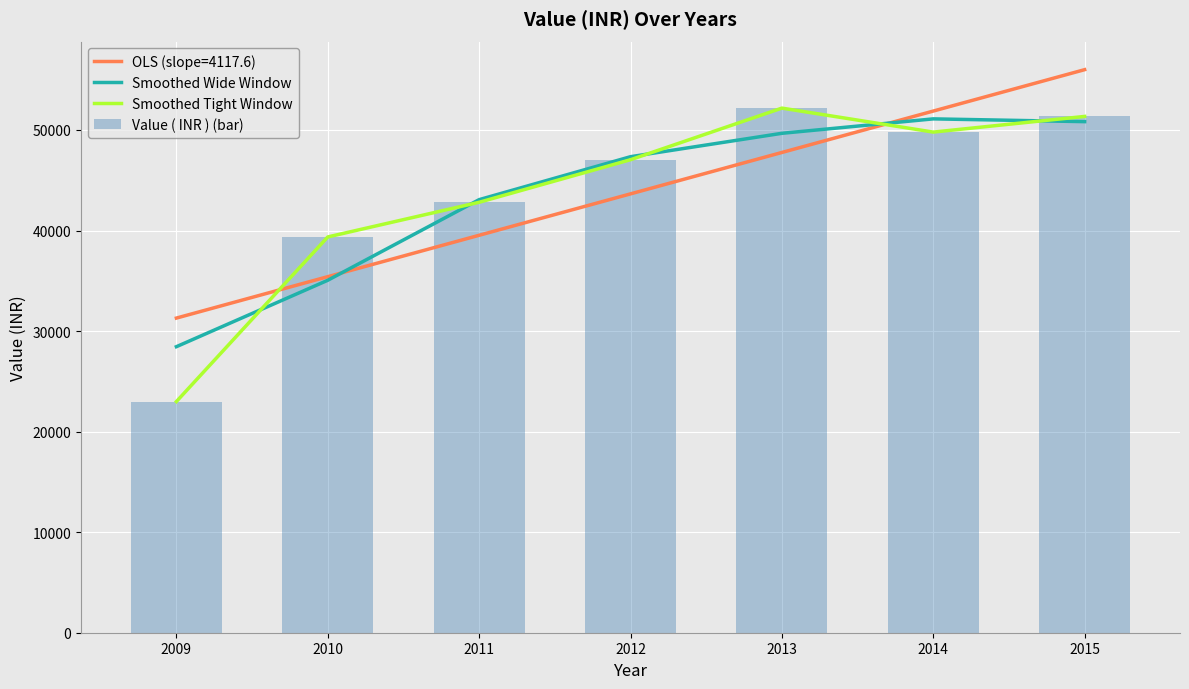

What is the value of the Smoothed Tight Window bar at the 1st from the left?

22990.0